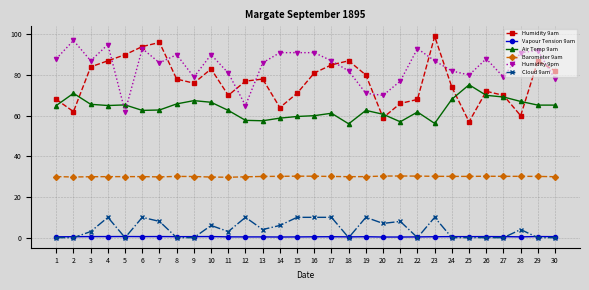

Which series has the largest total across all categories?

Humidity 9pm